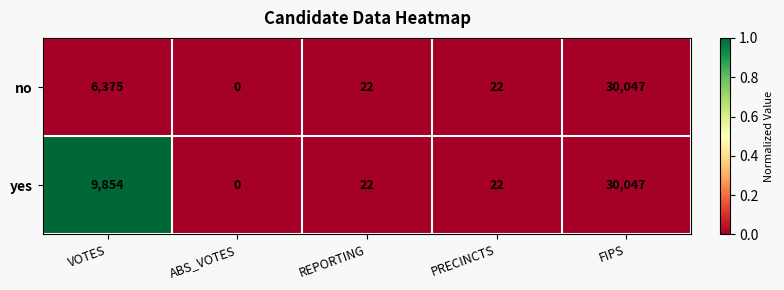

What is the total value across all series at VOTES?

16229